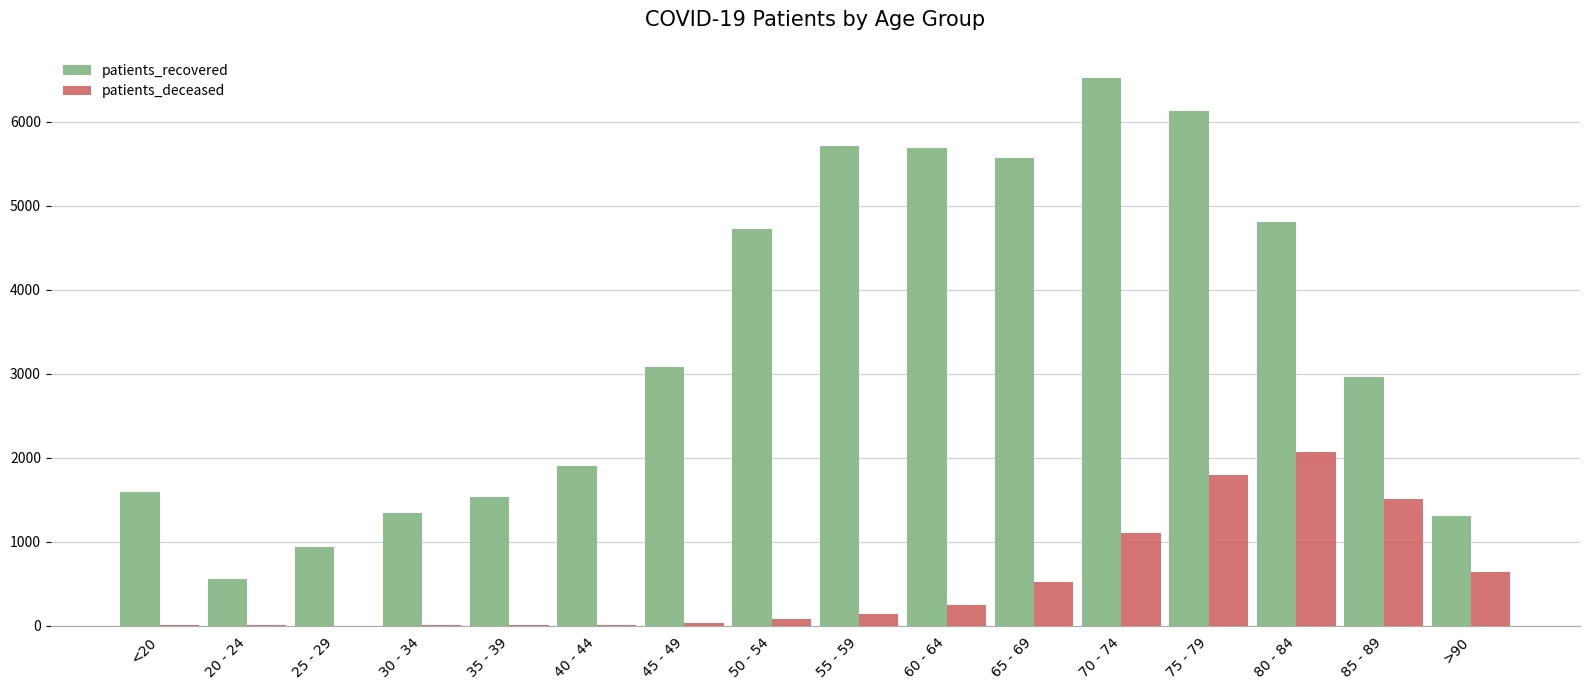

What is the approximate value of patients_recovered at 75 - 79?

6120